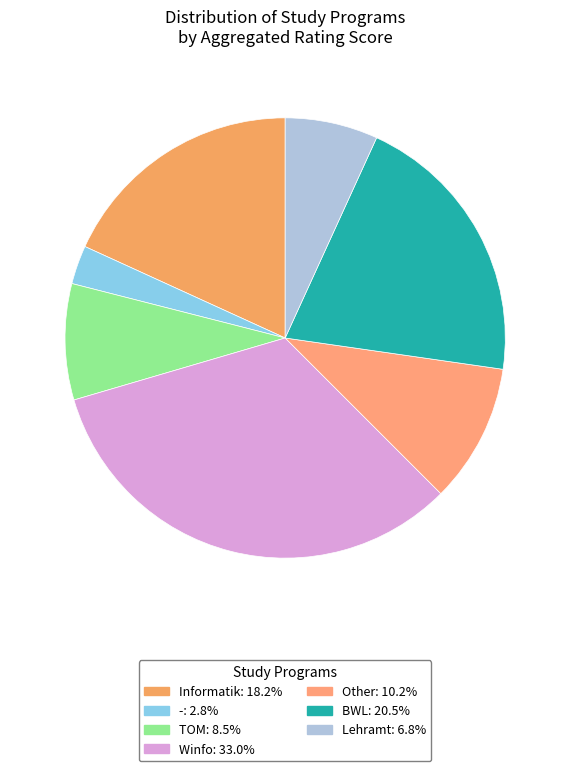

Count the number of slices in the pie.

7